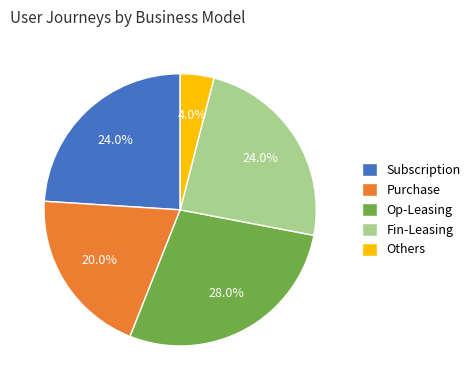

What is the largest slice in the pie chart?

Op-Leasing